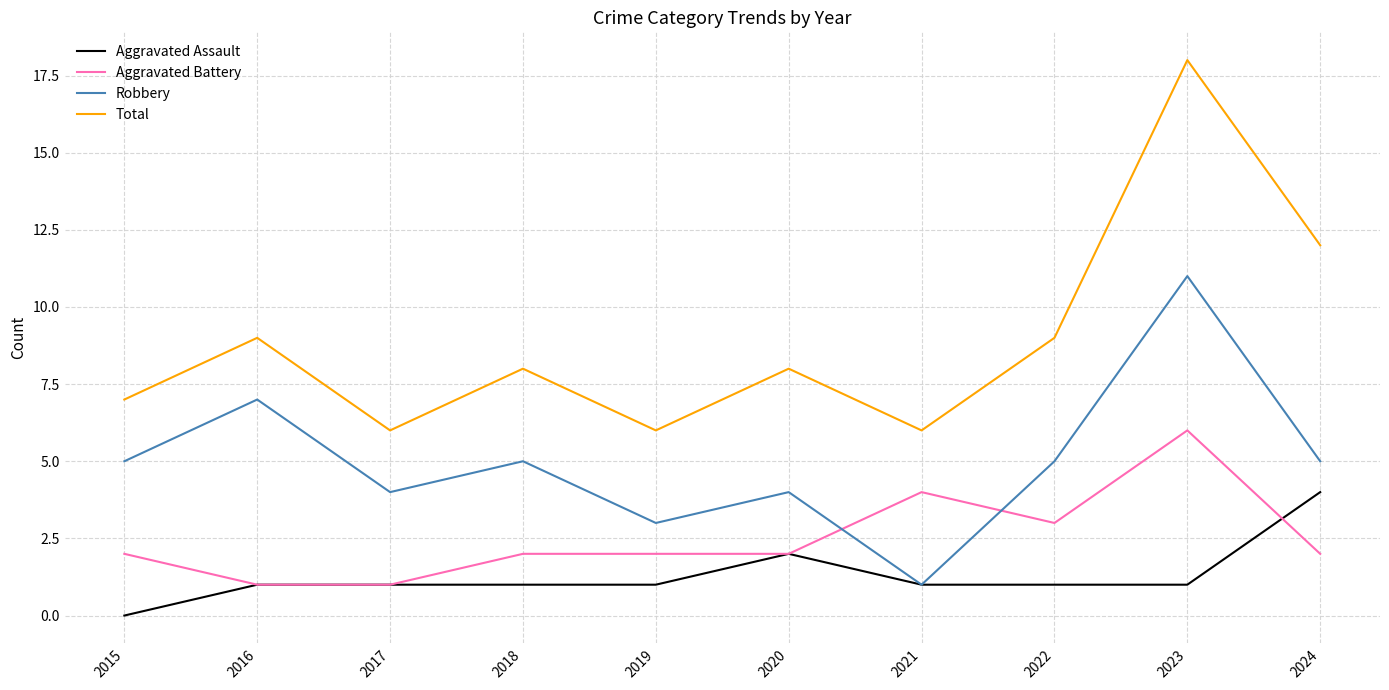

What is the approximate value of Total at 2023?

18